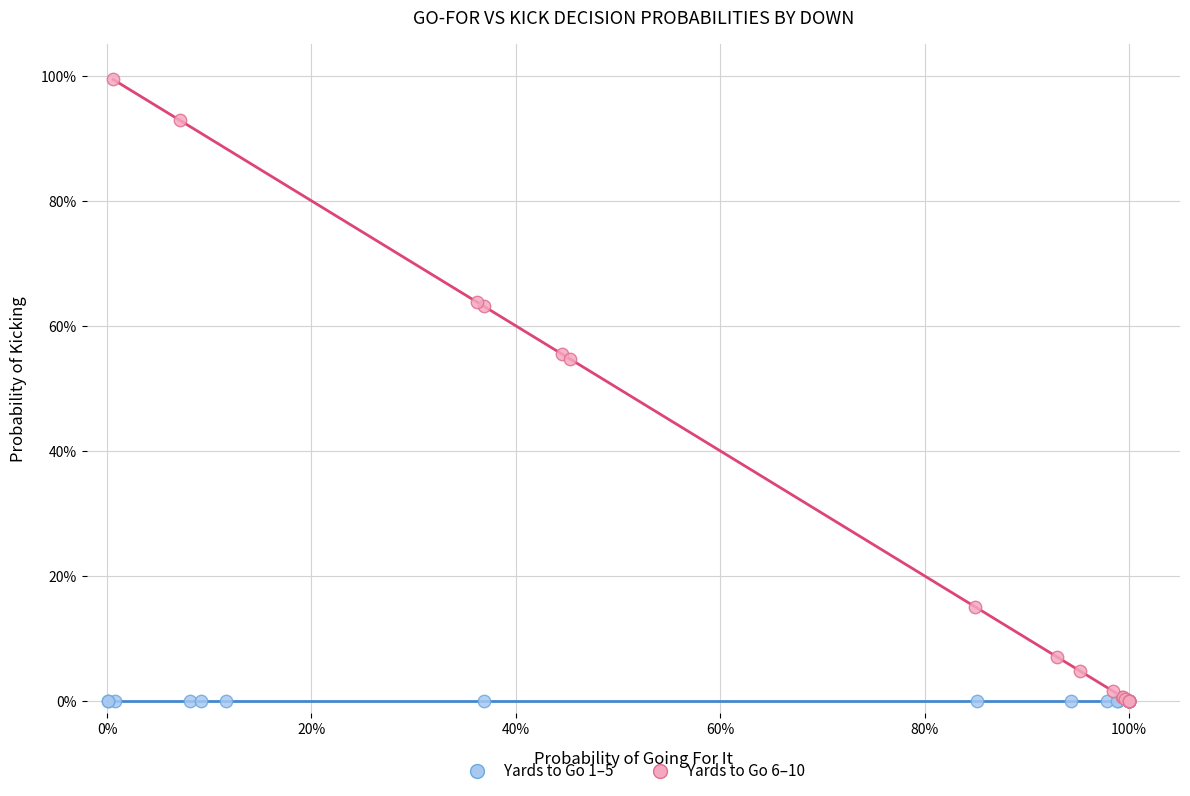

What are all the series names shown in the legend?

Yards to Go 1–5, Yards to Go 6–10